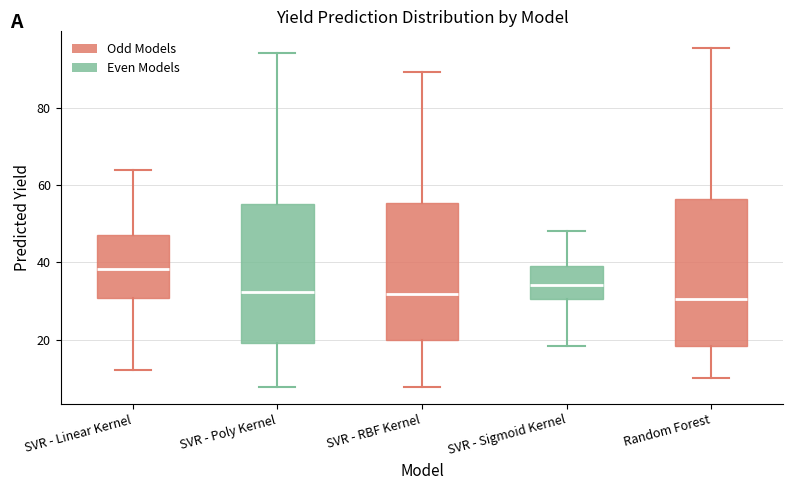

Where does the lower whisker of the box for SVR - RBF Kernel end on the y-axis? The values are not printed on the chart, so give them approximately, as read against the axis.

8